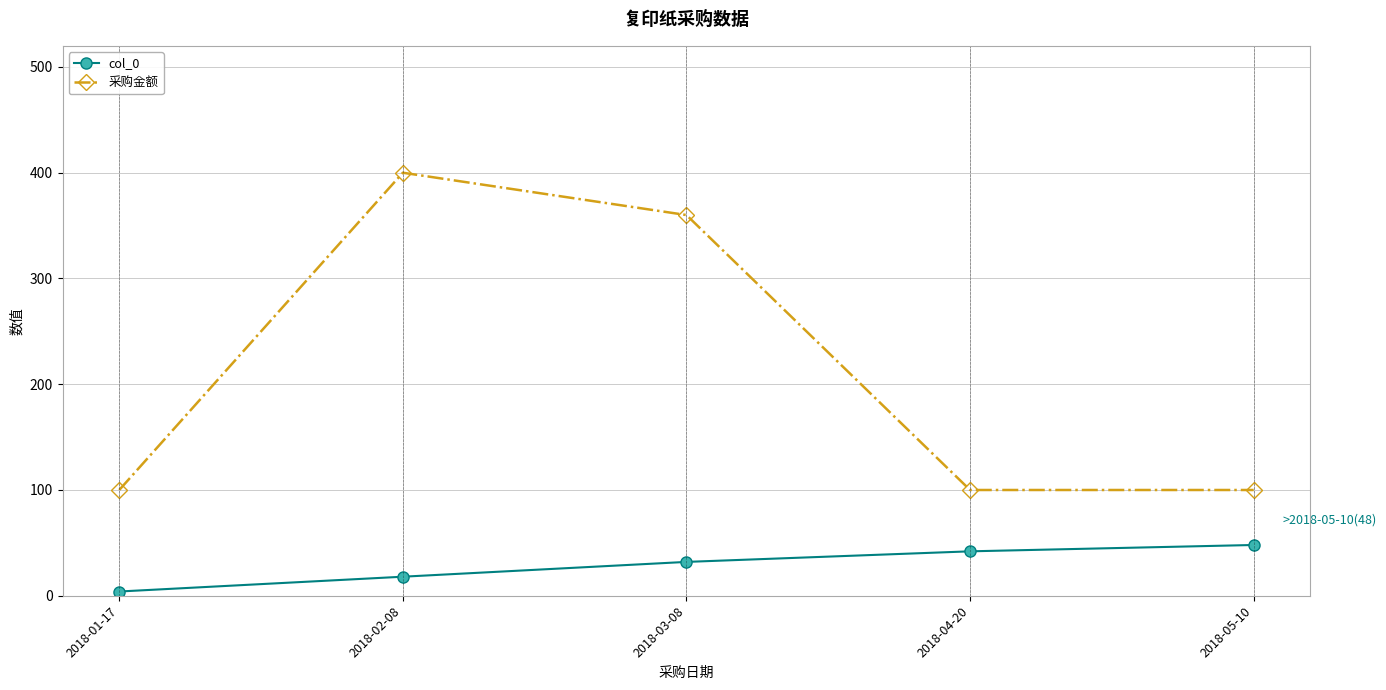

List the series in order of their peak value, highest first.

采购金额, col_0